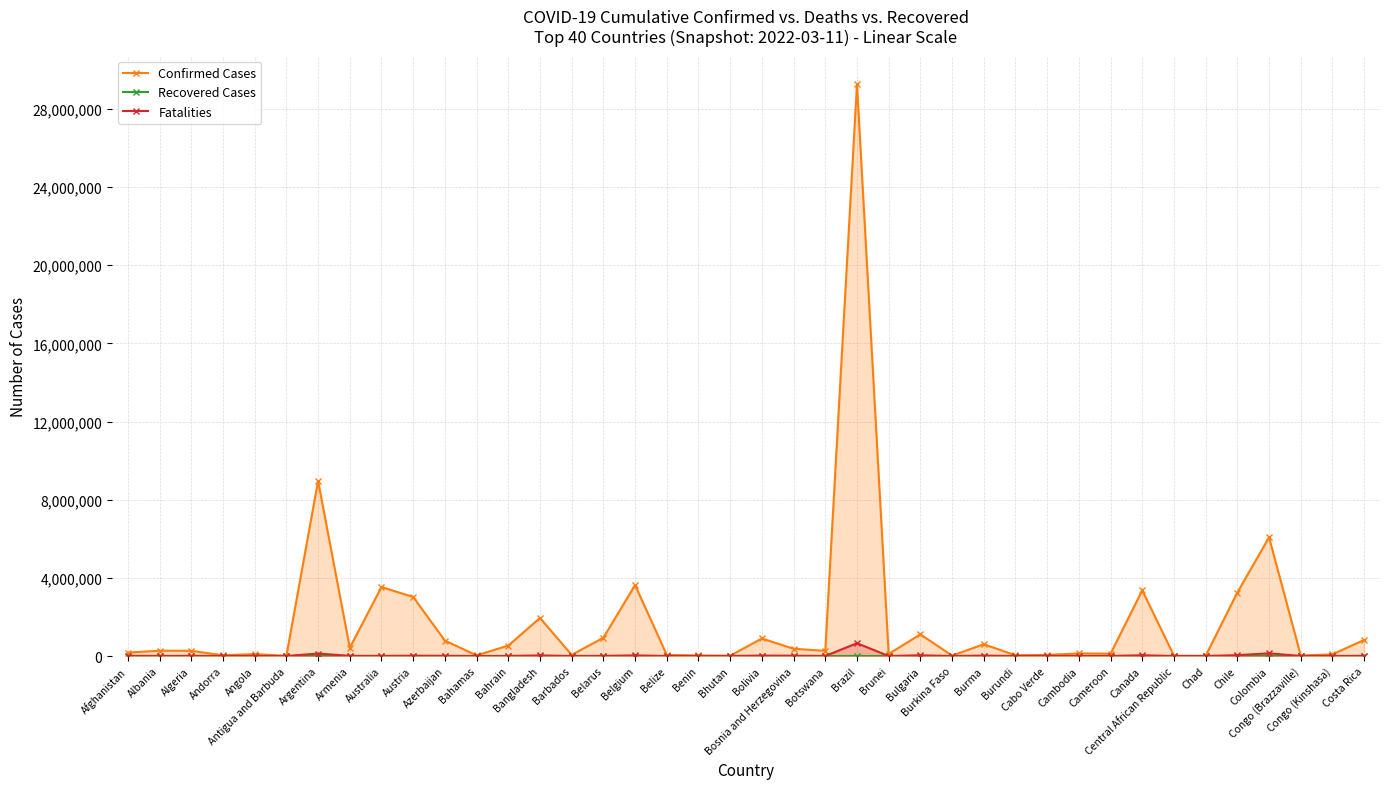

Reading right to left, transcribe all the data shown in this chart.

Confirmed Cases: Costa Rica=821813	Congo (Kinshasa)=86290	Congo (Brazzaville)=24041	Colombia=6074874	Chile=3249890	Chad=7260	Central African Republic=14320	Canada=3361367	Cameroon=119322	Cambodia=133501	Cabo Verde=55906	Burundi=38238	Burma=603263	Burkina Faso=20751	Bulgaria=1109581	Brunei=104022	Brazil=29259206	Botswana=263950	Bosnia and Herzegovina=372962	Bolivia=896744	Bhutan=16277	Benin=26575	Belize=57003	Belgium=3629671	Belarus=935684	Barbados=56679	Bangladesh=1948798	Bahrain=533748	Bahamas=33188	Azerbaijan=790153	Austria=3022079	Australia=3527894	Armenia=421714	Argentina=8961595	Antigua and Barbuda=7461	Angola=98855	Andorra=38794	Algeria=265366	Albania=272479	Afghanistan=175893
Recovered Cases: Costa Rica=0	Congo (Kinshasa)=0	Congo (Brazzaville)=0	Colombia=0	Chile=0	Chad=0	Central African Republic=0	Canada=0	Cameroon=0	Cambodia=0	Cabo Verde=0	Burundi=0	Burma=0	Burkina Faso=0	Bulgaria=0	Brunei=0	Brazil=0	Botswana=0	Bosnia and Herzegovina=0	Bolivia=0	Bhutan=0	Benin=0	Belize=0	Belgium=0	Belarus=0	Barbados=0	Bangladesh=0	Bahrain=0	Bahamas=0	Azerbaijan=0	Austria=0	Australia=0	Armenia=0	Argentina=0	Antigua and Barbuda=0	Angola=0	Andorra=0	Algeria=0	Albania=0	Afghanistan=0
Fatalities: Costa Rica=8149	Congo (Kinshasa)=1335	Congo (Brazzaville)=378	Colombia=139220	Chile=43527	Chad=190	Central African Republic=113	Canada=37261	Cameroon=1926	Cambodia=3044	Cabo Verde=401	Burundi=38	Burma=19401	Burkina Faso=375	Bulgaria=36028	Brunei=156	Brazil=654380	Botswana=2619	Bosnia and Herzegovina=15610	Bolivia=21472	Bhutan=7	Benin=163	Belize=652	Belgium=30380	Belarus=6618	Barbados=323	Bangladesh=29100	Bahrain=1462	Bahamas=771	Azerbaijan=9575	Austria=15136	Australia=5550	Armenia=8563	Argentina=127009	Antigua and Barbuda=135	Angola=1900	Andorra=152	Algeria=6861	Albania=3484	Afghanistan=7639